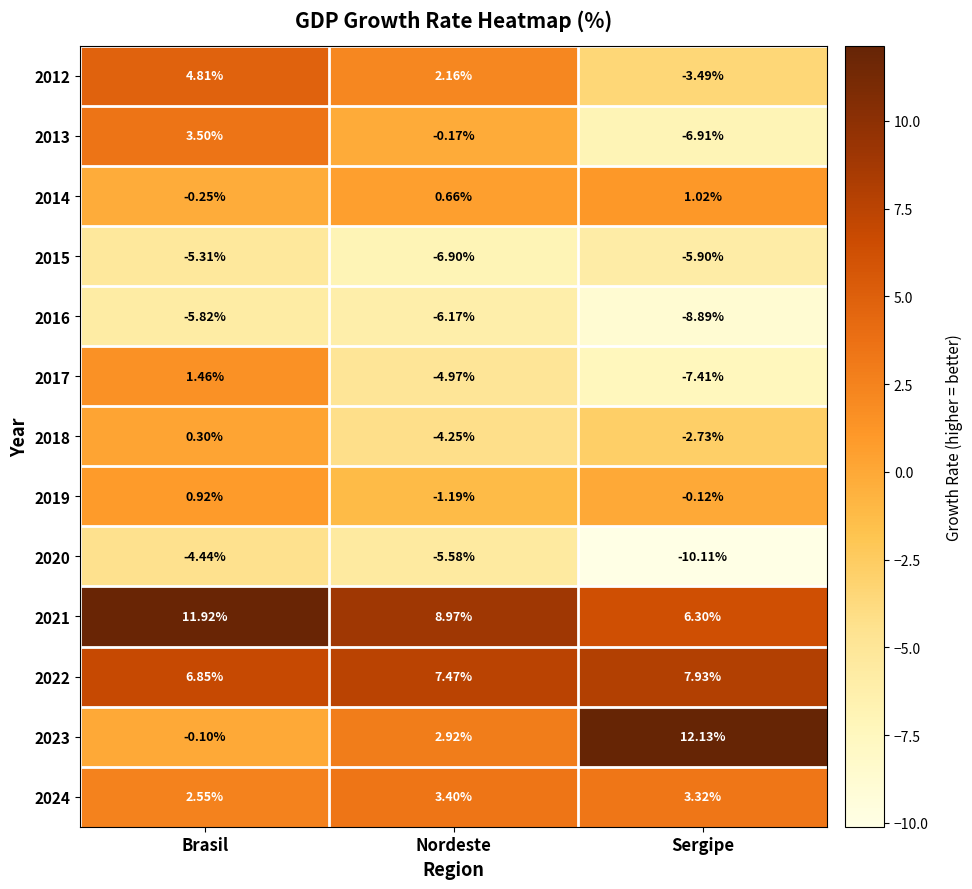

At which label does 2023 reach its peak?

Sergipe